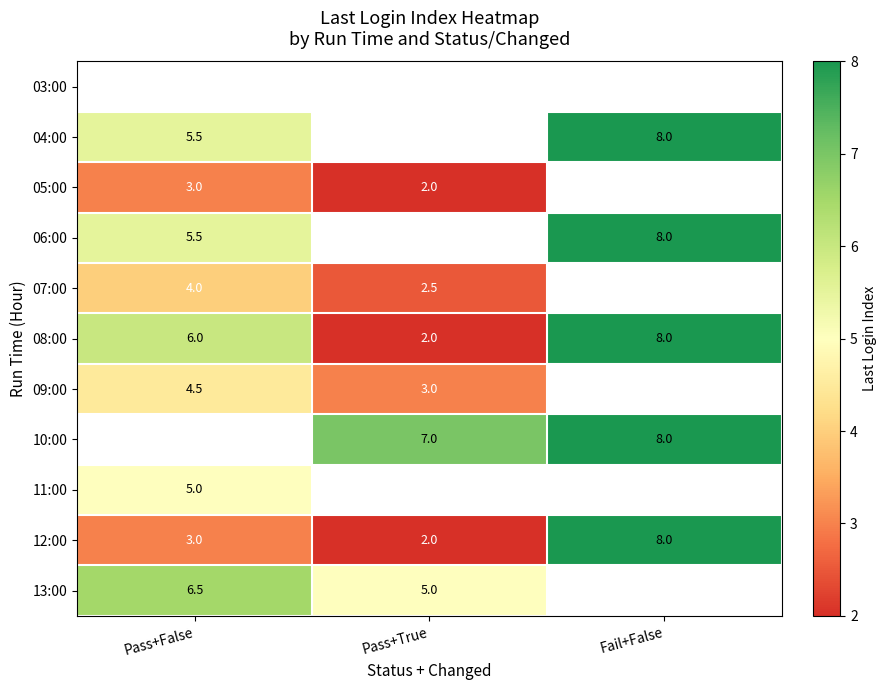

Is the value of 12:00 at Pass+True greater than the value of 09:00 at Pass+True?

No